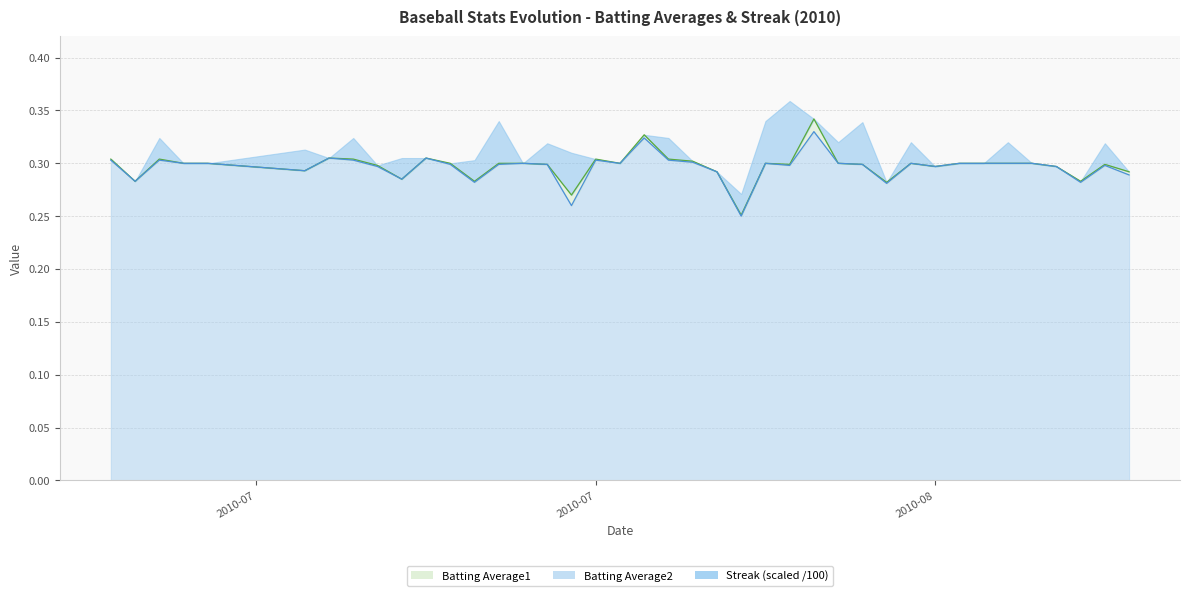

How many lines are shown in the chart?

3